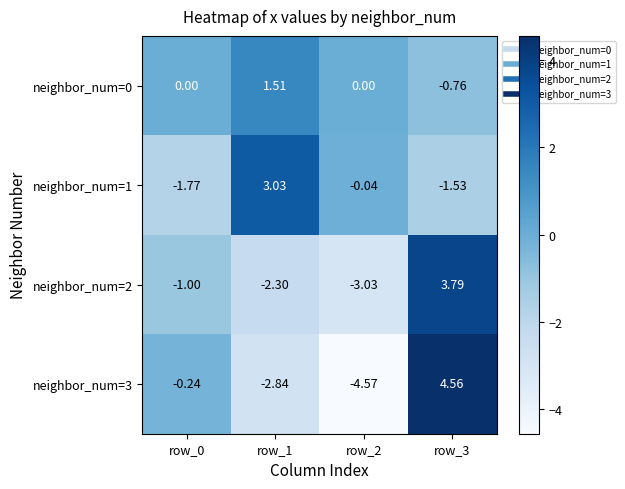

How many negative values does the neighbor_num=1 series have?

3